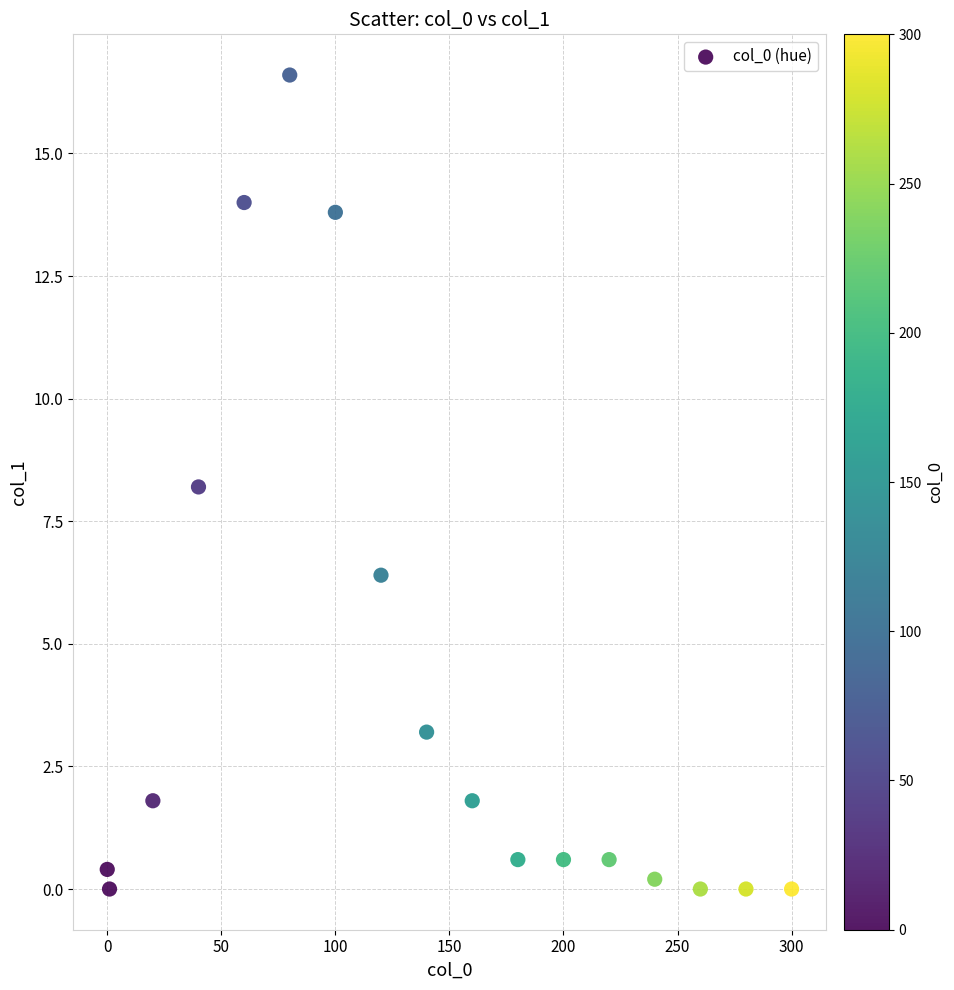

What Y value in the scatter plot is closest to 8?

8.2